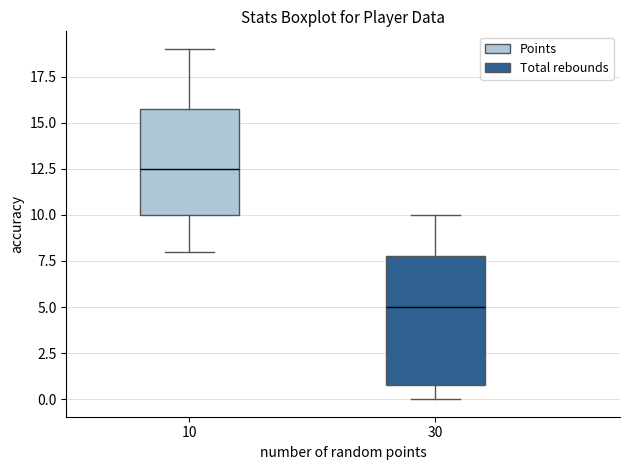

Which box's median line is the lowest?

30